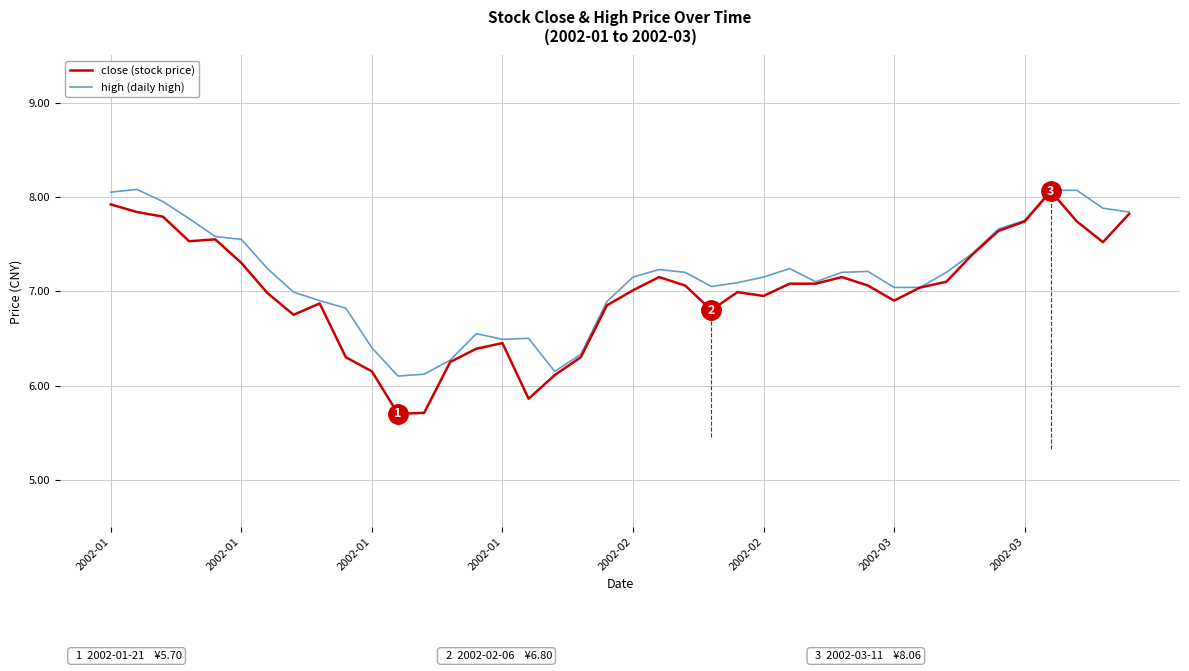

Which series has the largest range (max minus min)?

close (stock price)